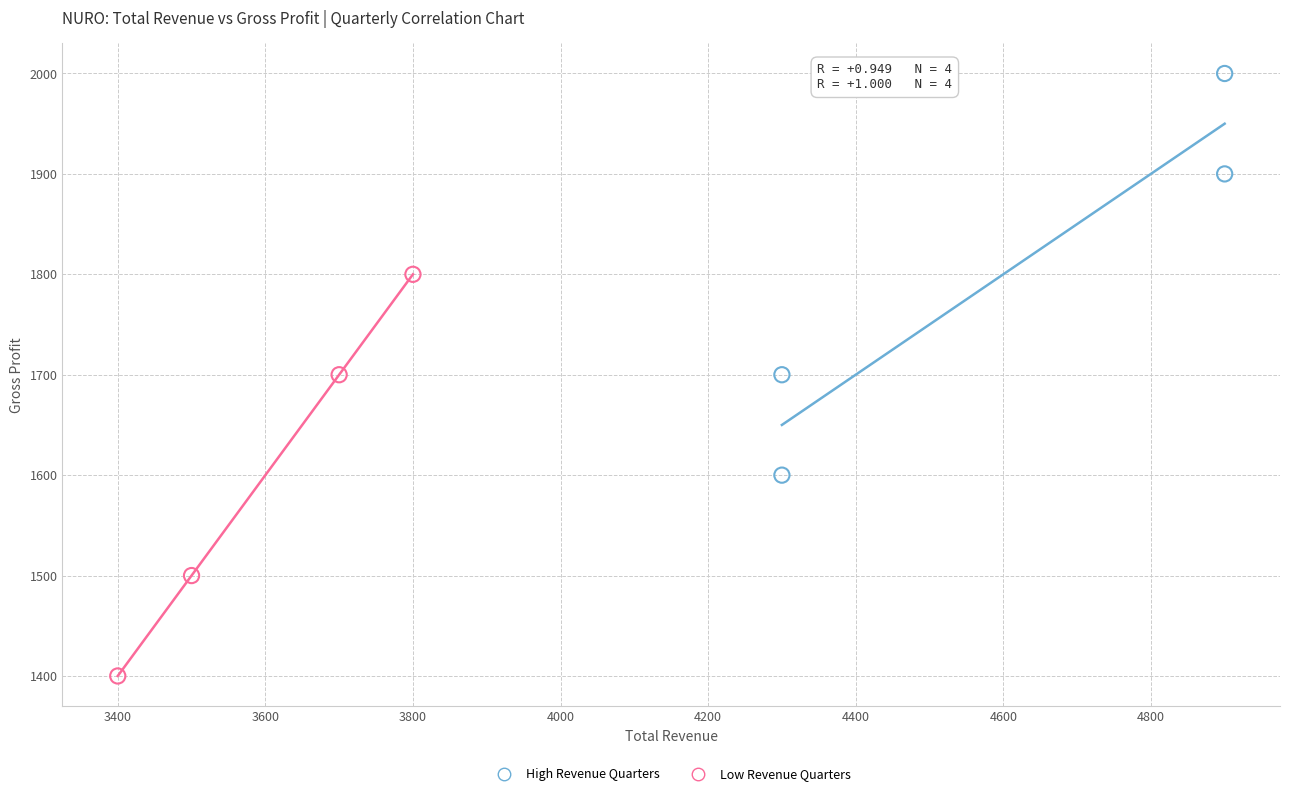

Which series reaches the minimum Y coordinate?

Low Revenue Quarters